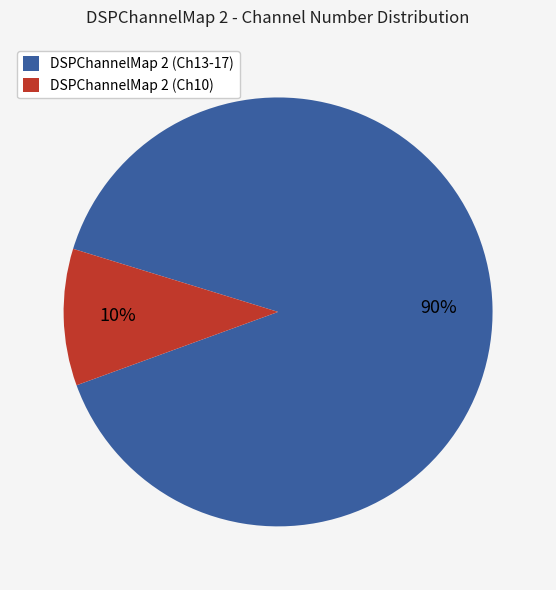

Is it true that DSPChannelMap 2 (Ch13-17) is 78% of the pie?

False